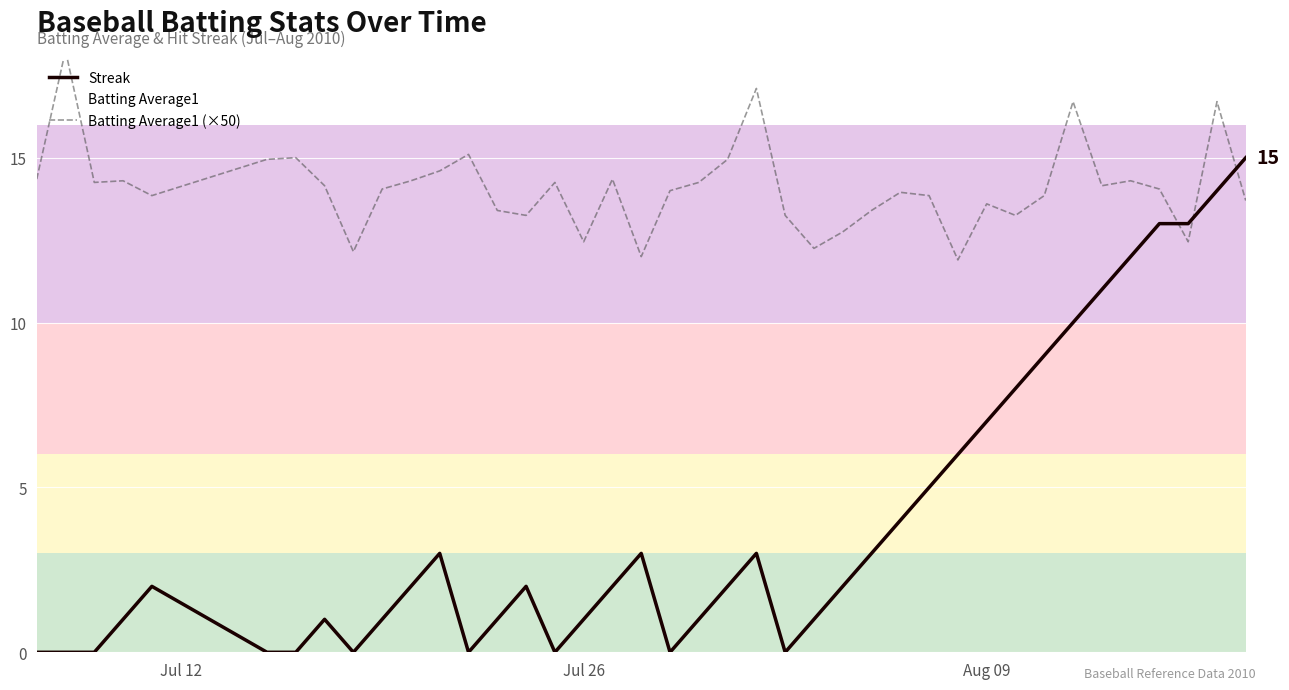

At how many categories does at least one series exceed 17?

2